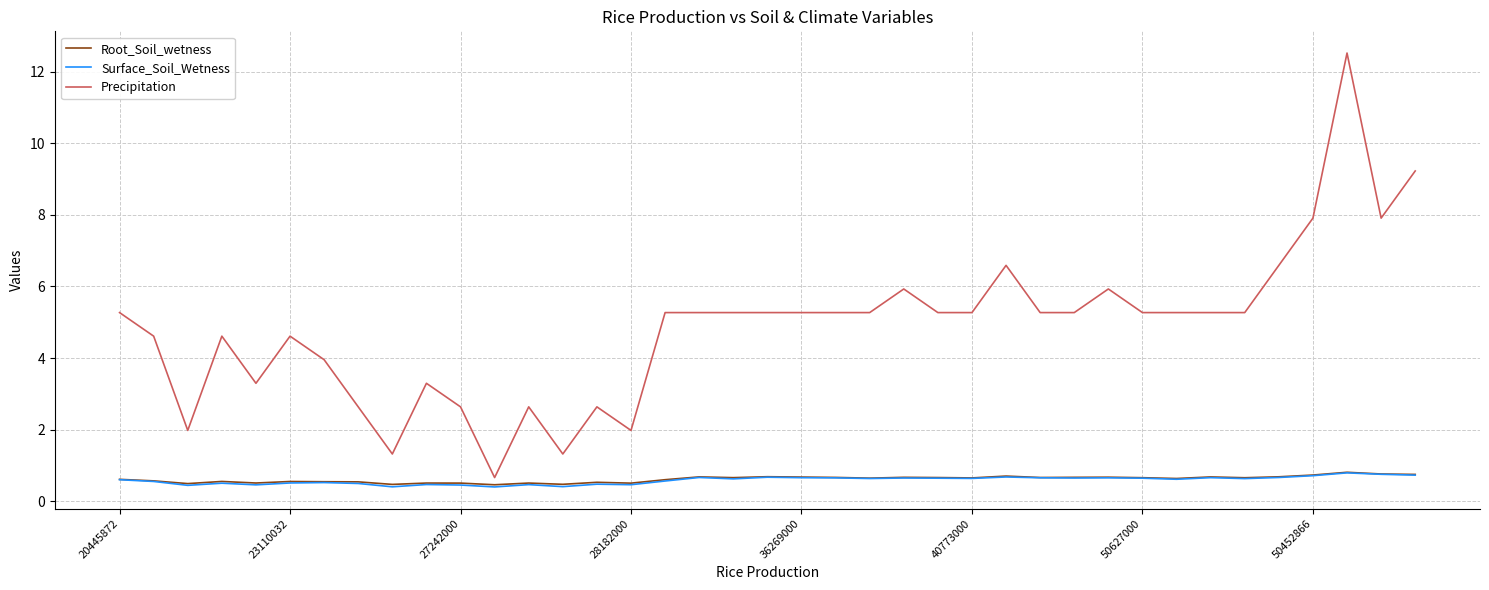

Which series has the widest spread of values?

Precipitation